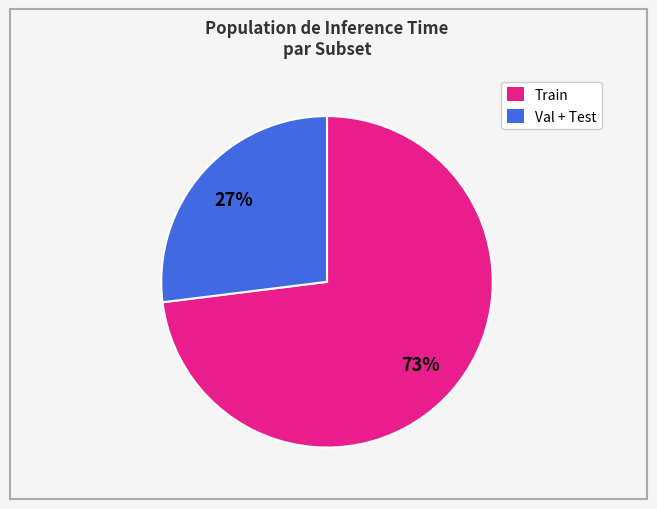

Is there any slice that represents more than half of the pie?

Yes